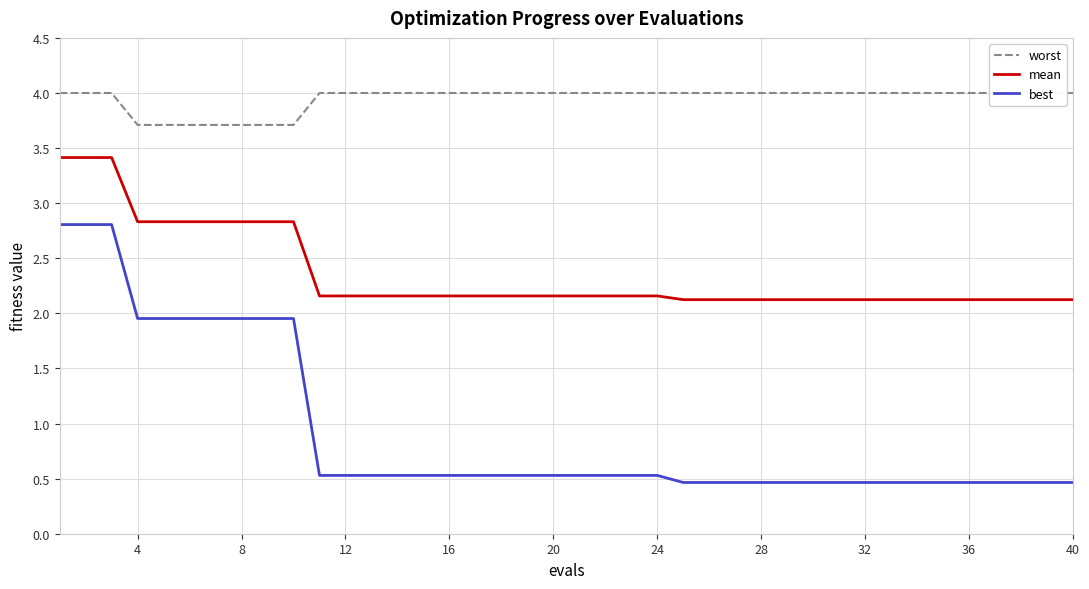

True or false: best and mean intersect in this chart.

False